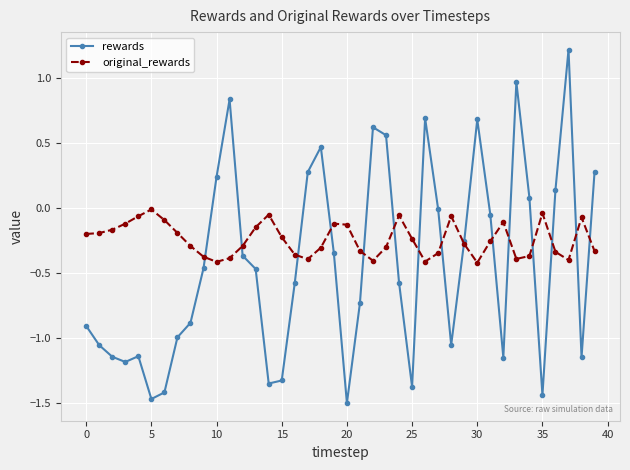

List the series in order of their peak value, lowest first.

original_rewards, rewards